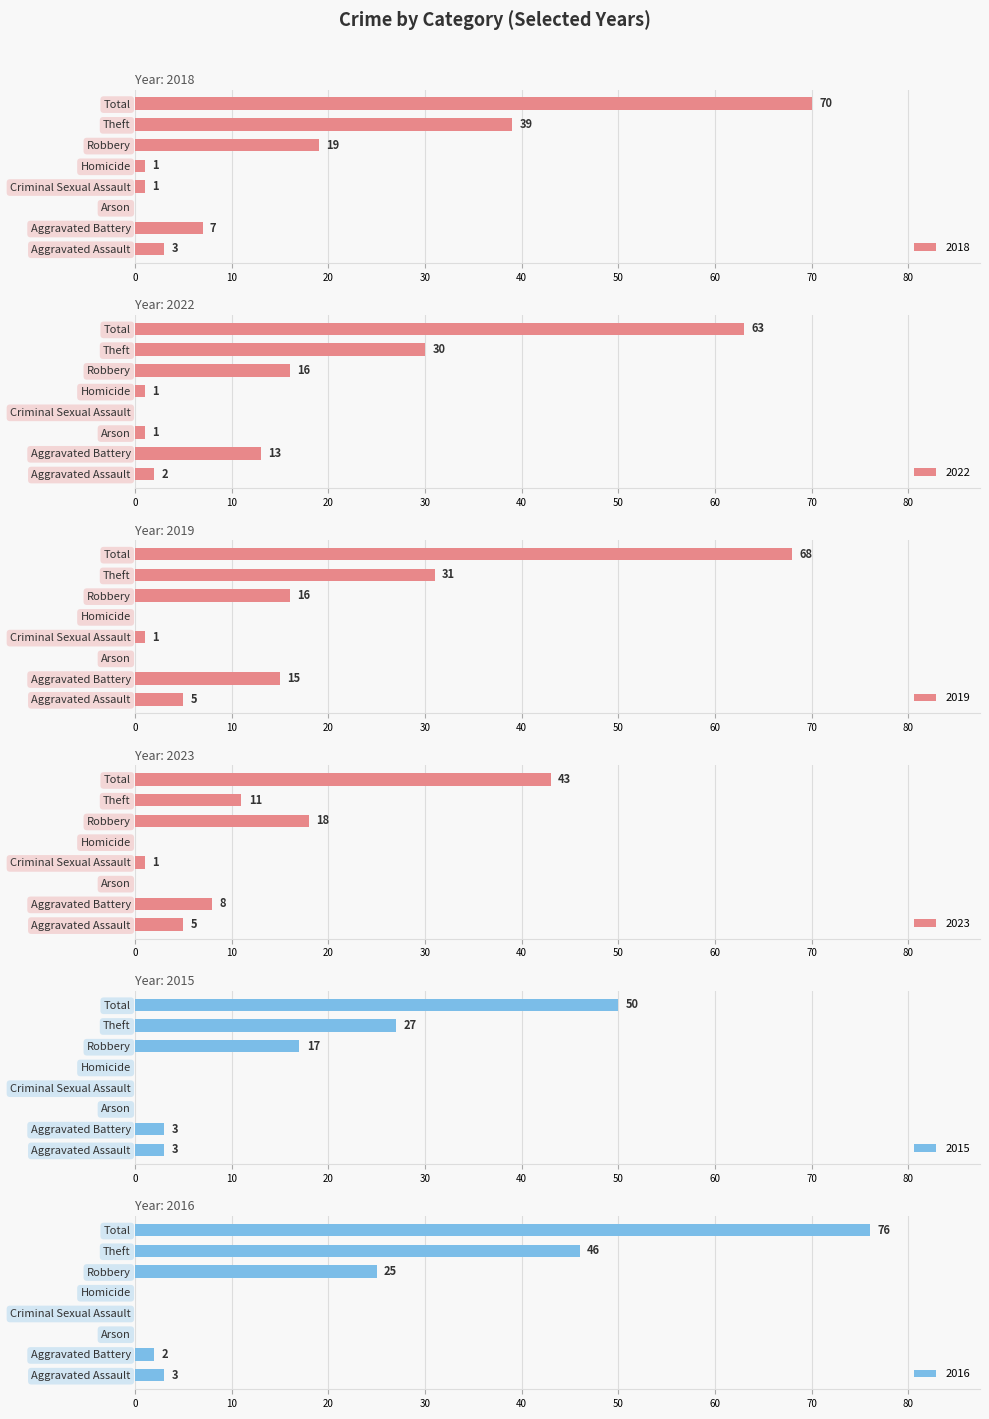

Between Aggravated Assault and Criminal Sexual Assault, which series saw the biggest shift?

2019